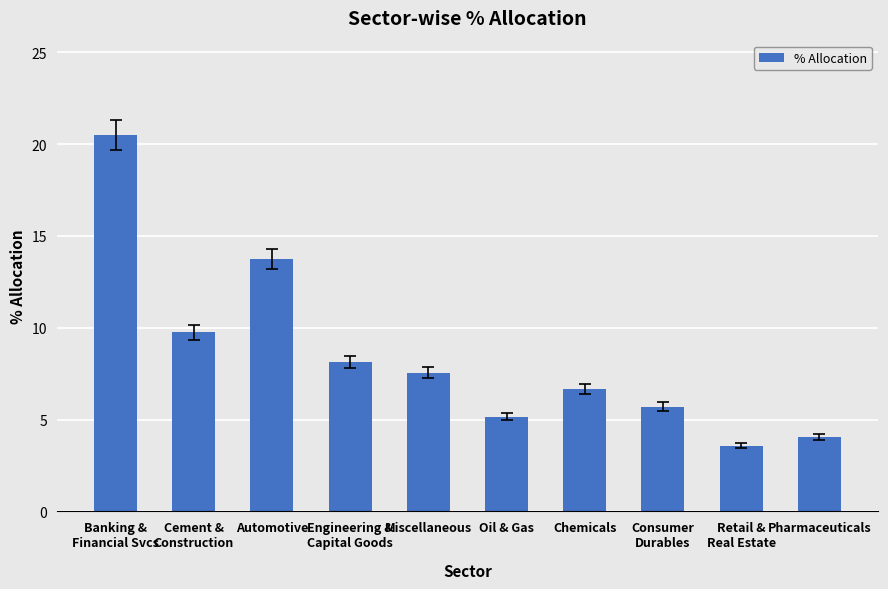

List the labels in order of value, largest first.

Banking &
Financial Svcs, Automotive, Cement &
Construction, Engineering &
Capital Goods, Miscellaneous, Chemicals, Consumer
Durables, Oil & Gas, Pharmaceuticals, Retail &
Real Estate